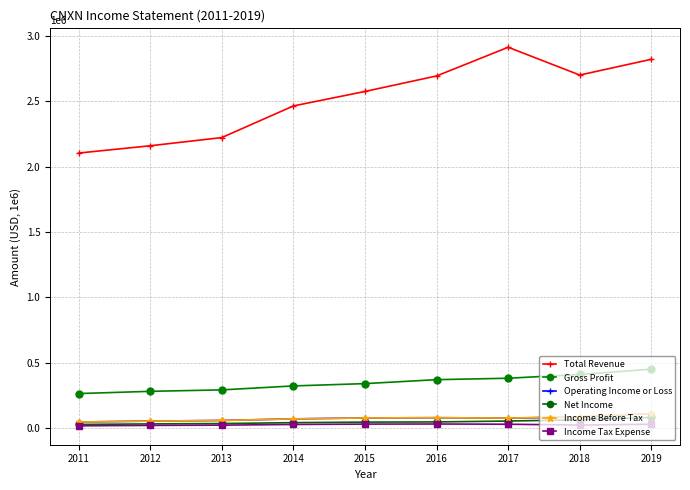

How many lines are shown in the chart?

6